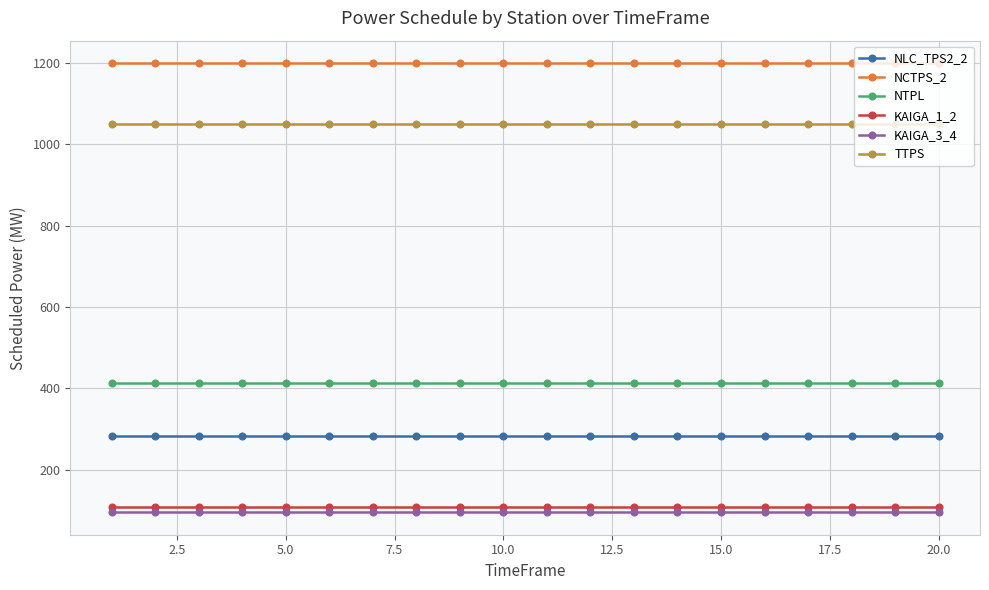

What is the value of the KAIGA_1_2 point at the 12th from the left?

108